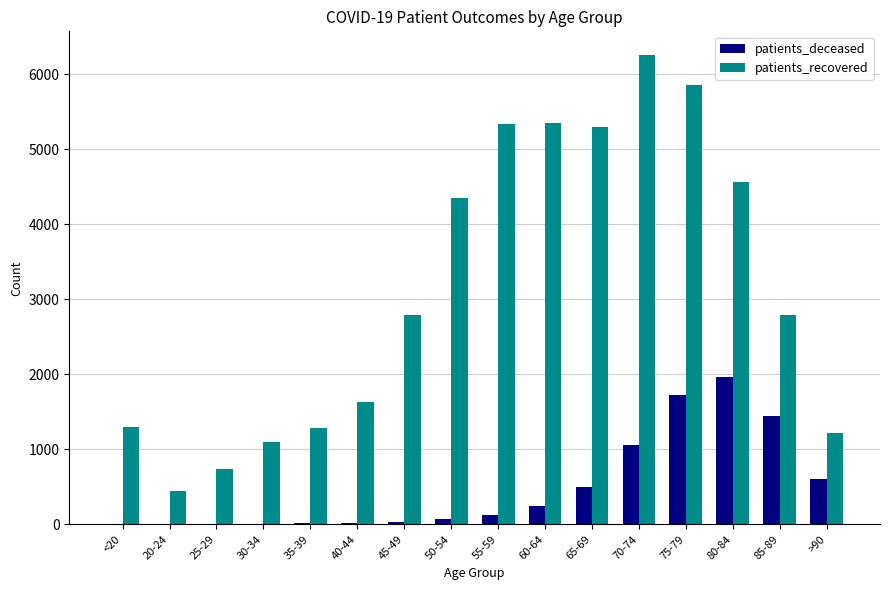

What is the average value of the patients_deceased series?

488